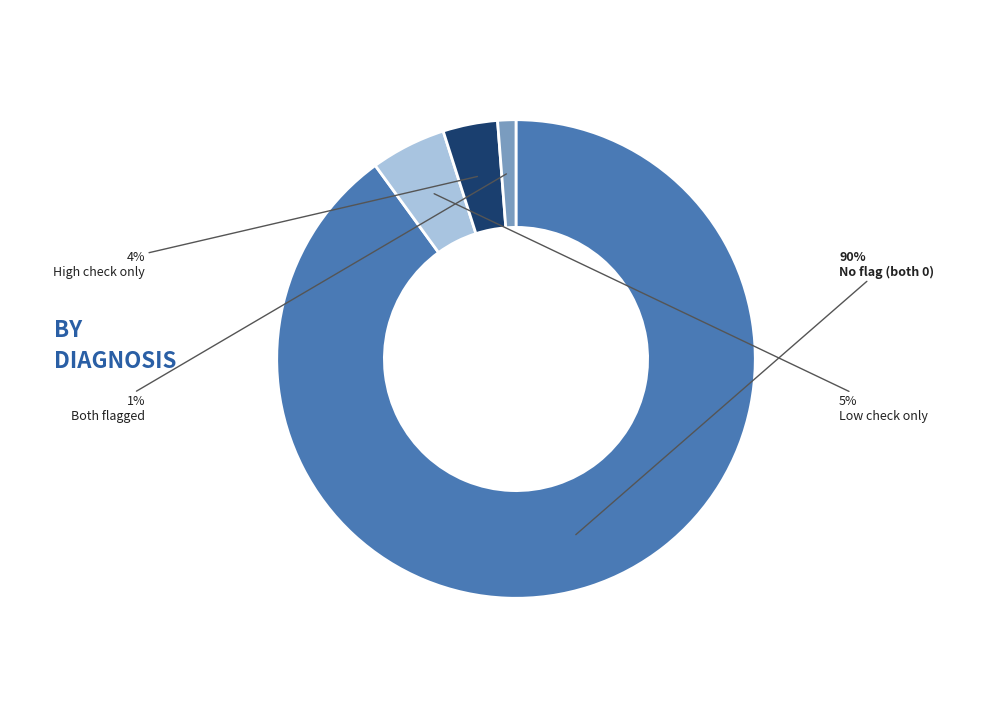

Which has a higher value, No flag (both 0) or Low check only?

No flag (both 0)